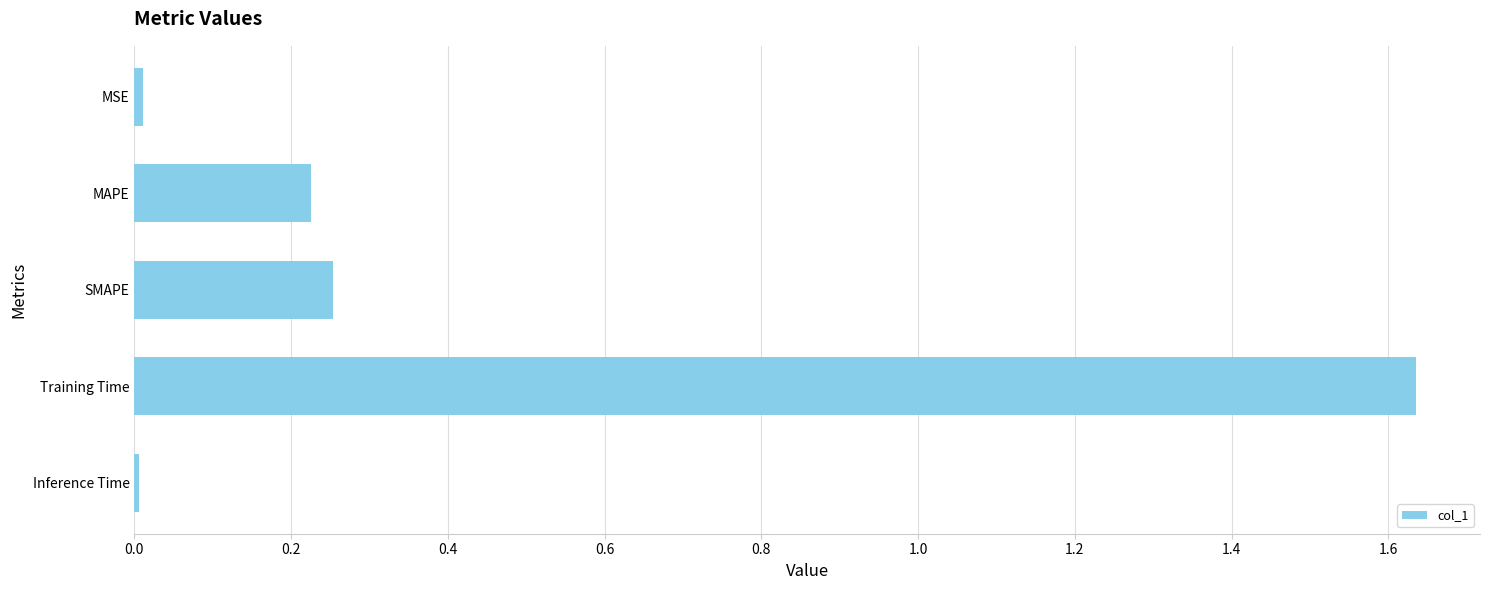

Is it true that the value at Inference Time is 0.0?

True